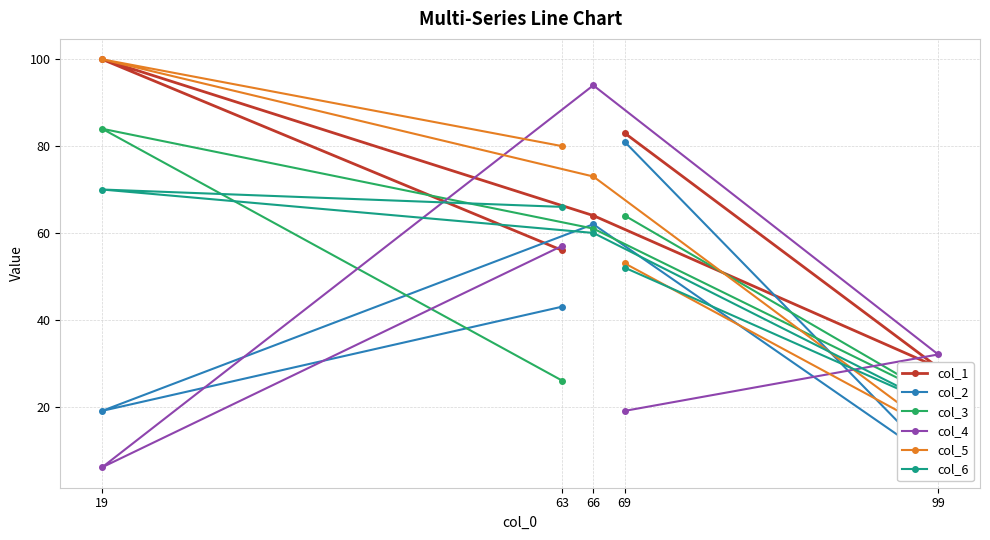

How many values in the col_5 series are below 73?

2